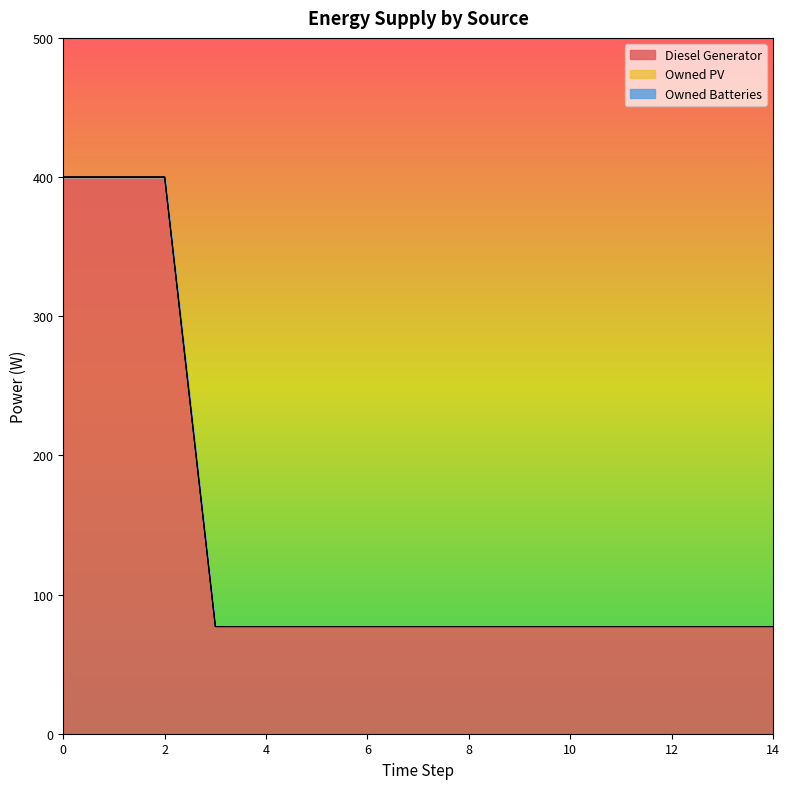

Which series has the largest range (max minus min)?

Diesel Generator